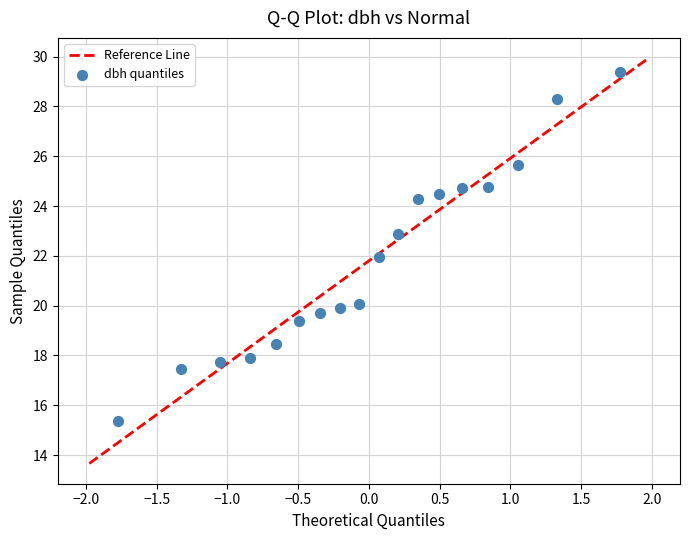

What is the range of X values (max minus min)?

3.6